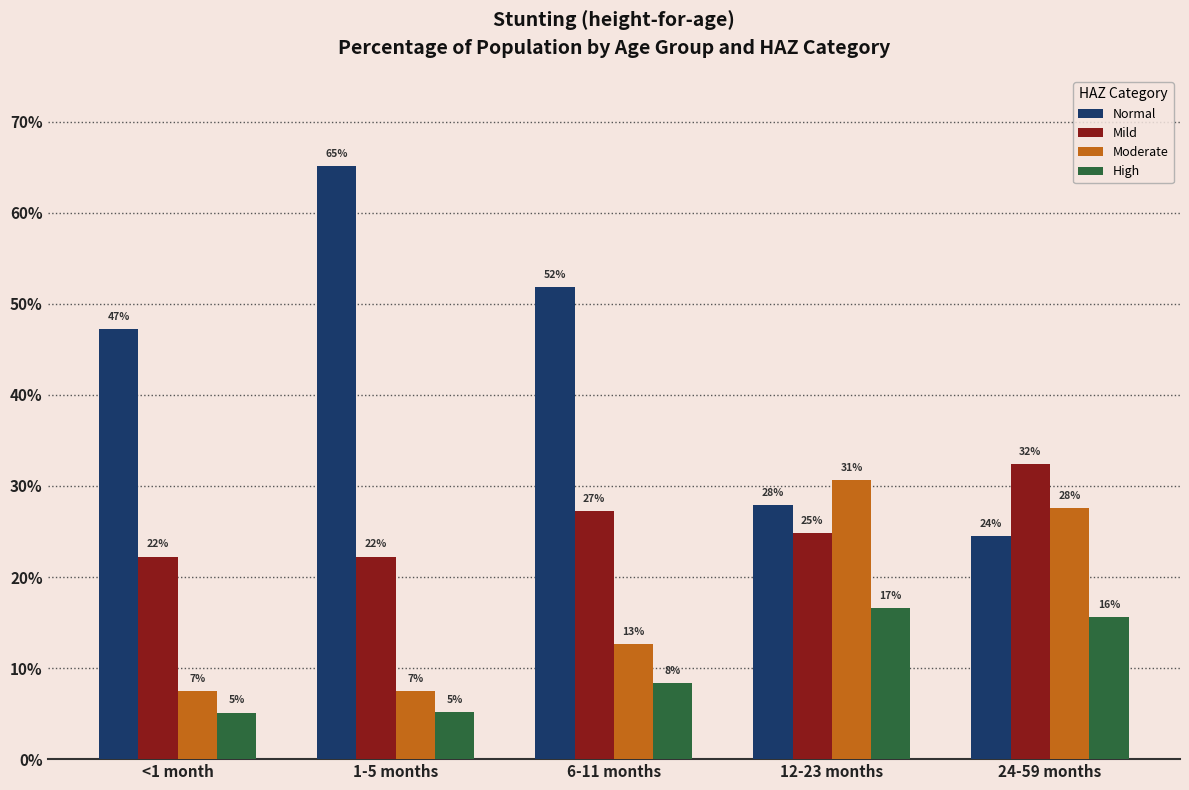

At which category does the chart reach its minimum across all series?

<1 month